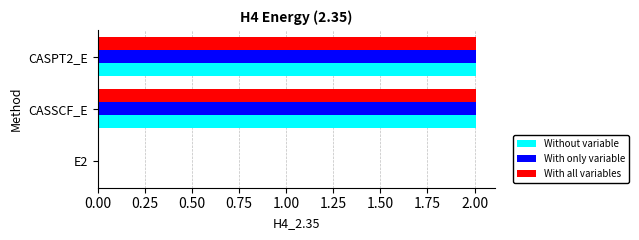

What is the greatest value displayed?

2.0